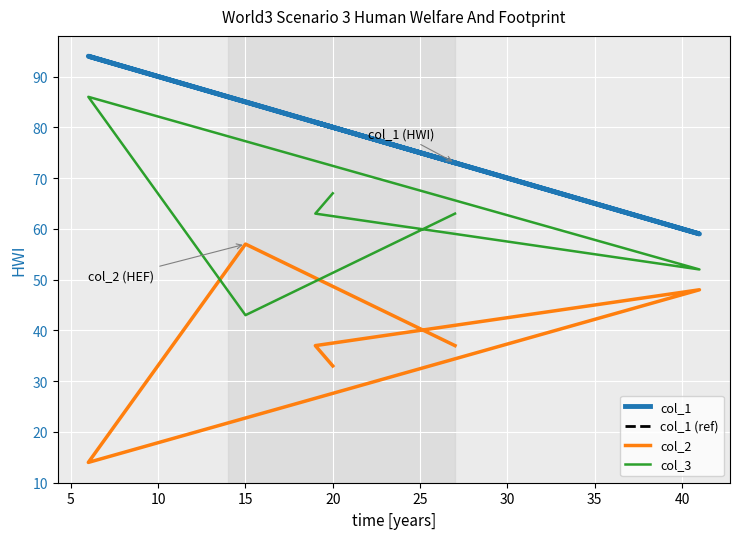

Is the value of col_2 at 15 greater than the value of col_3 at 5?

No